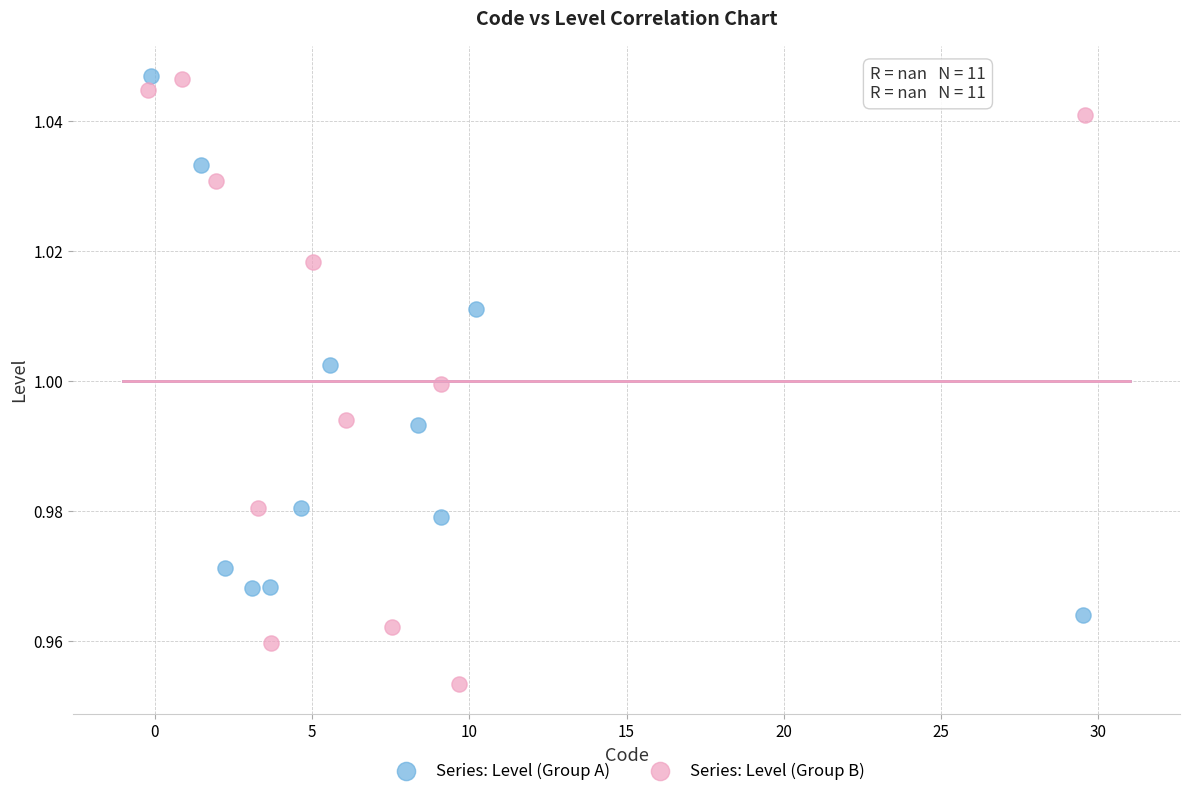

Which series has the widest spread of Y values?

Series: Level (Group B)